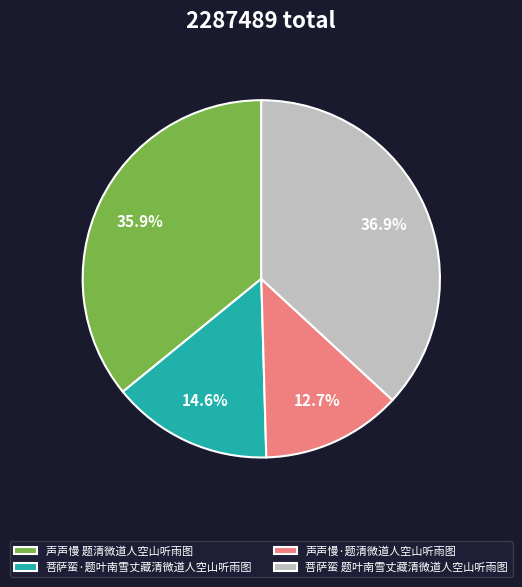

Between 声声慢·题清微道人空山听雨图 and 声声慢 题清微道人空山听雨图, which is larger?

声声慢 题清微道人空山听雨图